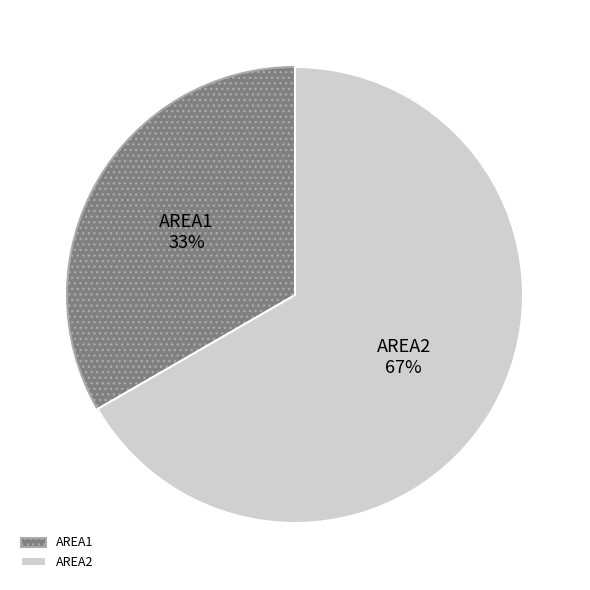

The AREA2 slice represents 72% of the pie. True or false?

False